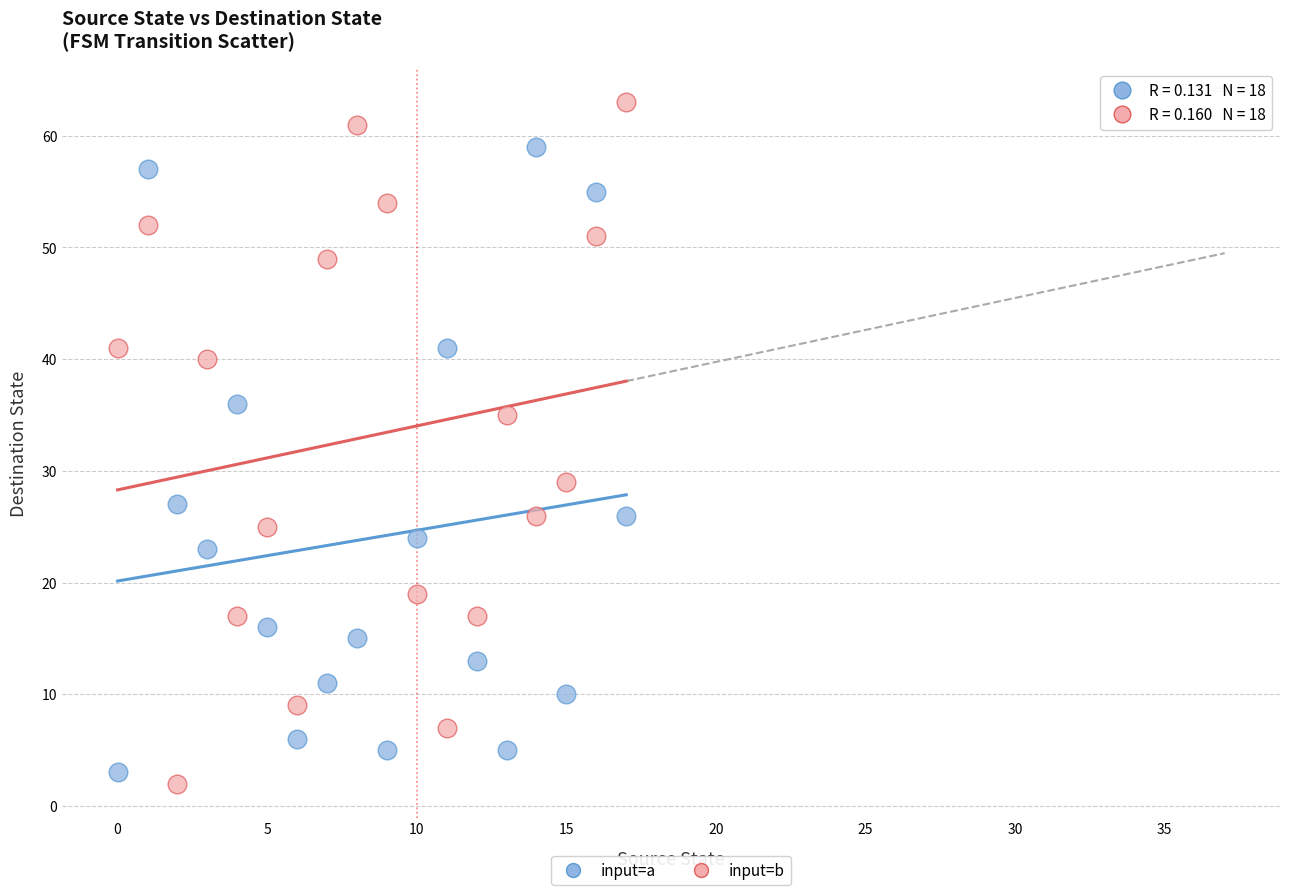

Which series contains the highest Y value?

input=b